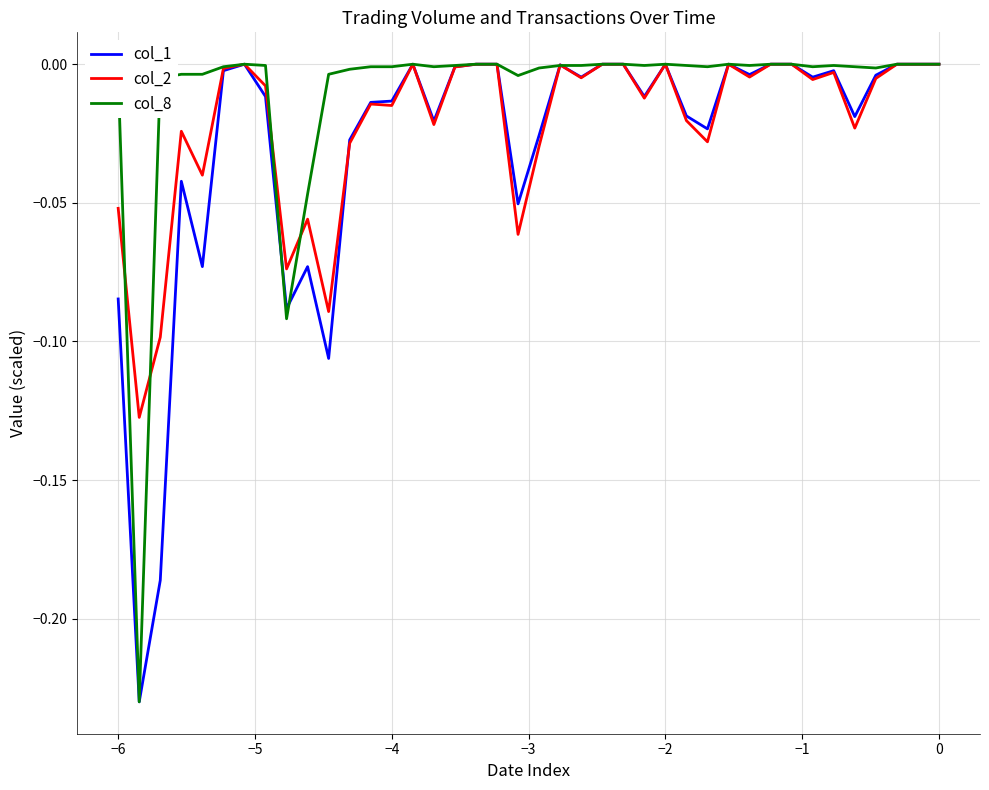

Rank the series by their average value, from lowest to highest.

col_1, col_2, col_8